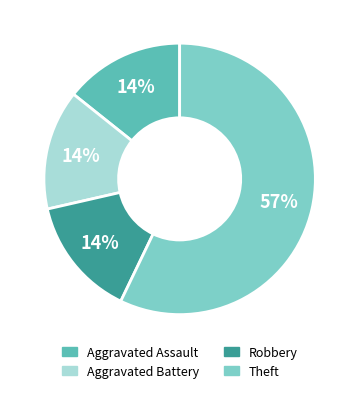

Which category has the biggest portion of the pie?

Theft